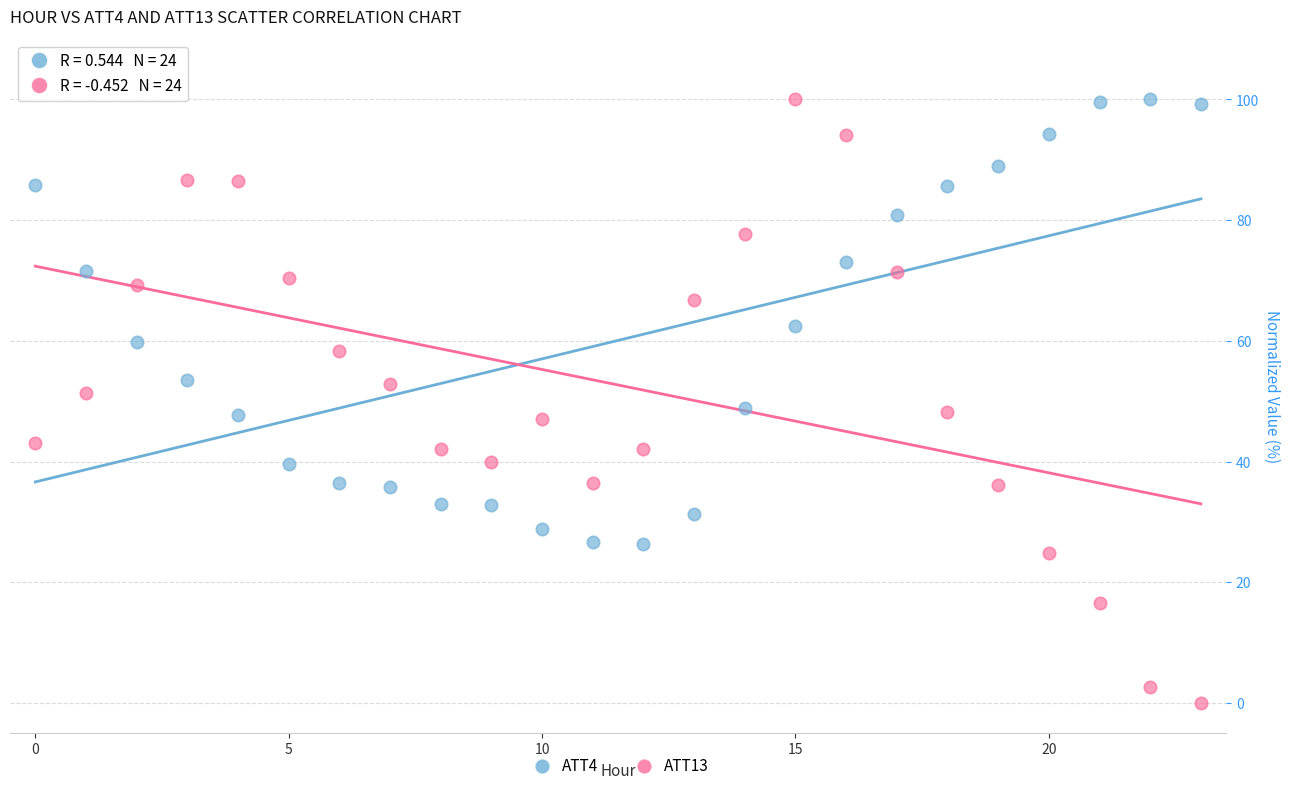

Across all data points, what is the range of Y values (max minus min)?

100.0